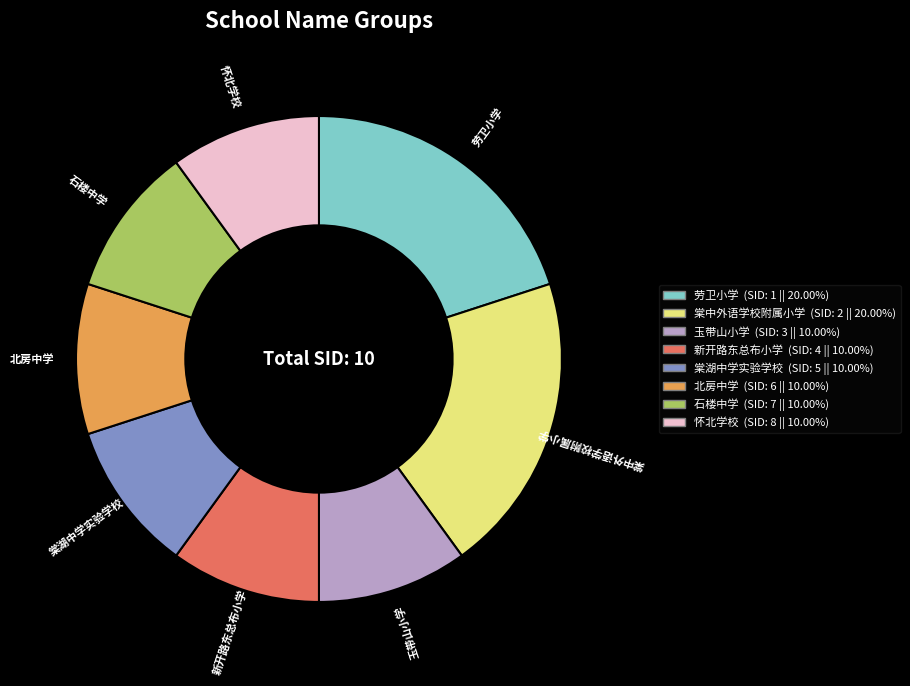

True or false: 棠湖中学实验学校 accounts for 23% of the total.

False